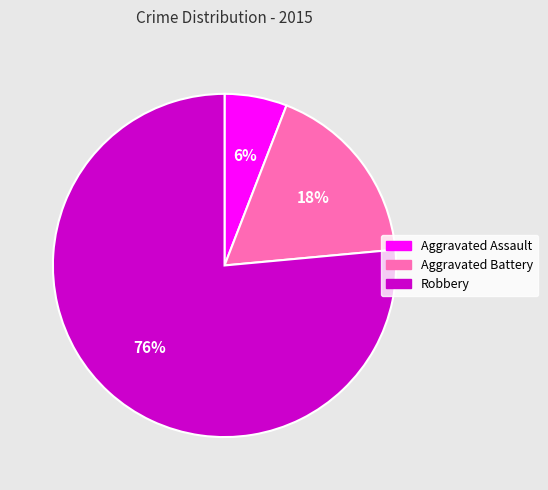

What percentage is the Aggravated Battery slice, to the nearest percent?

18%